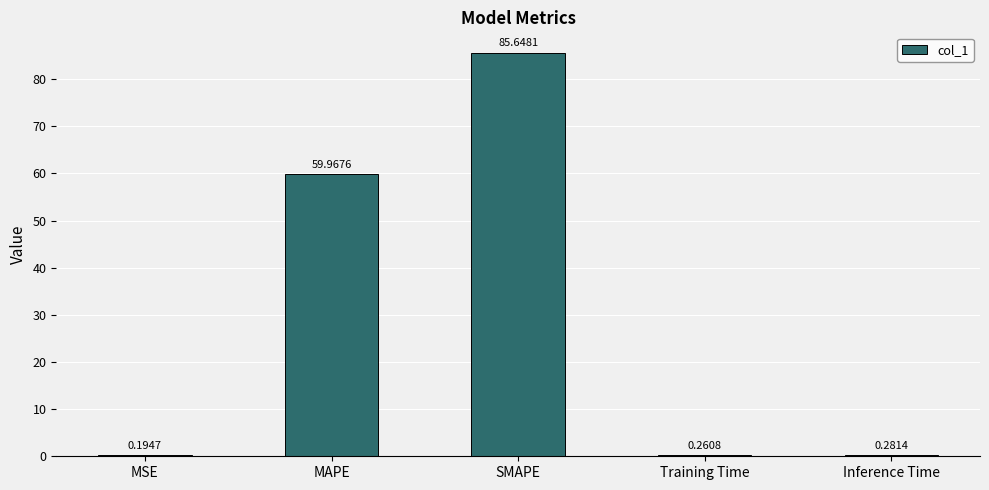

True or false: the data shows 85.6 at SMAPE.

True